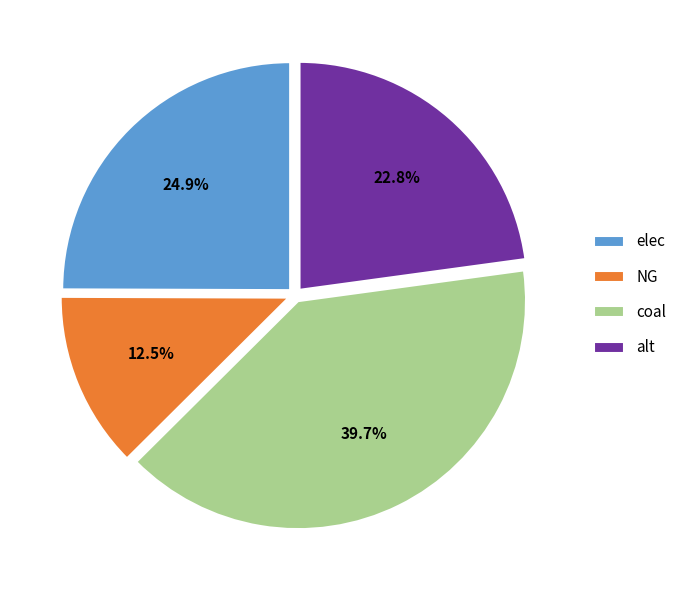

To the nearest percent, what is the combined percentage of coal and alt?

63%